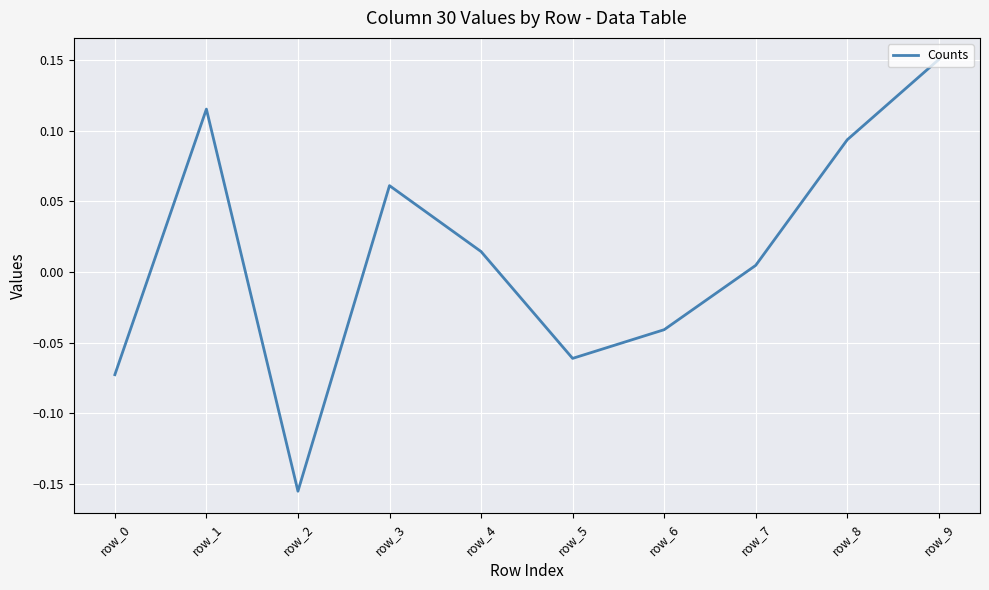

Is it true that the value at row_1 is 0.2?

False